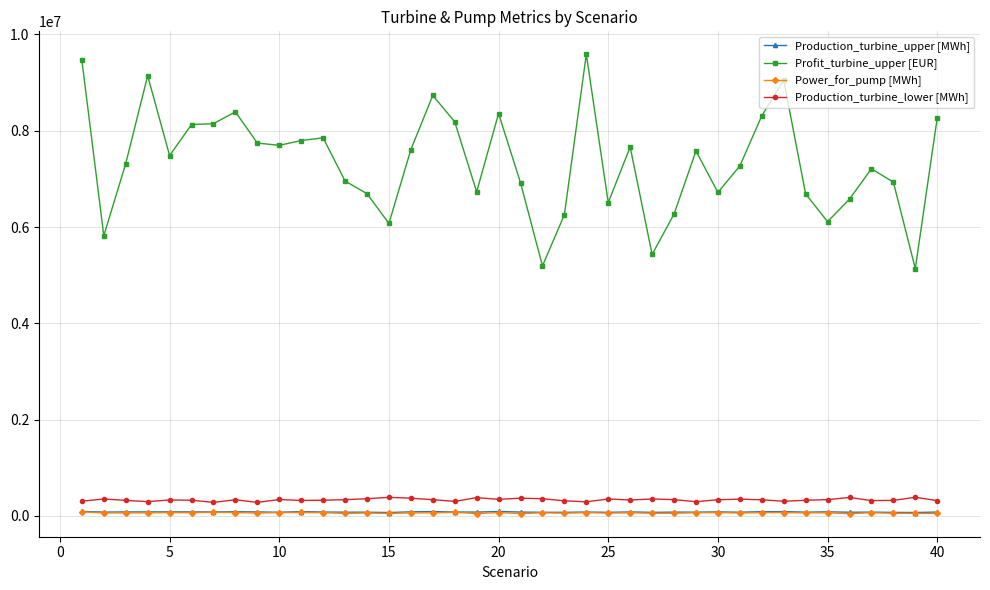

True or false: Profit_turbine_upper [EUR] has more than 2 interior local peaks.

True